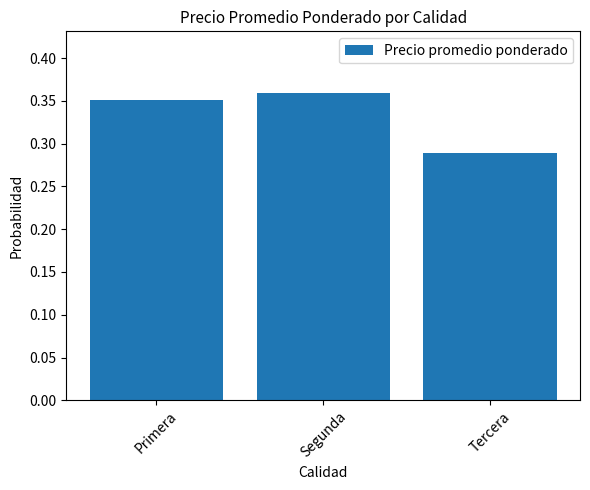

True or false: the data shows 0.1 at Primera.

False